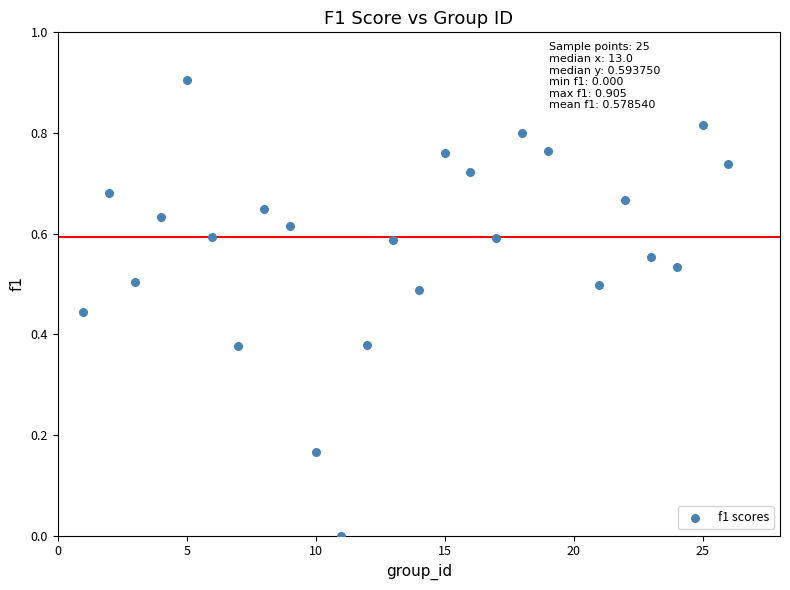

What is the range of X values (max minus min)?

25.0